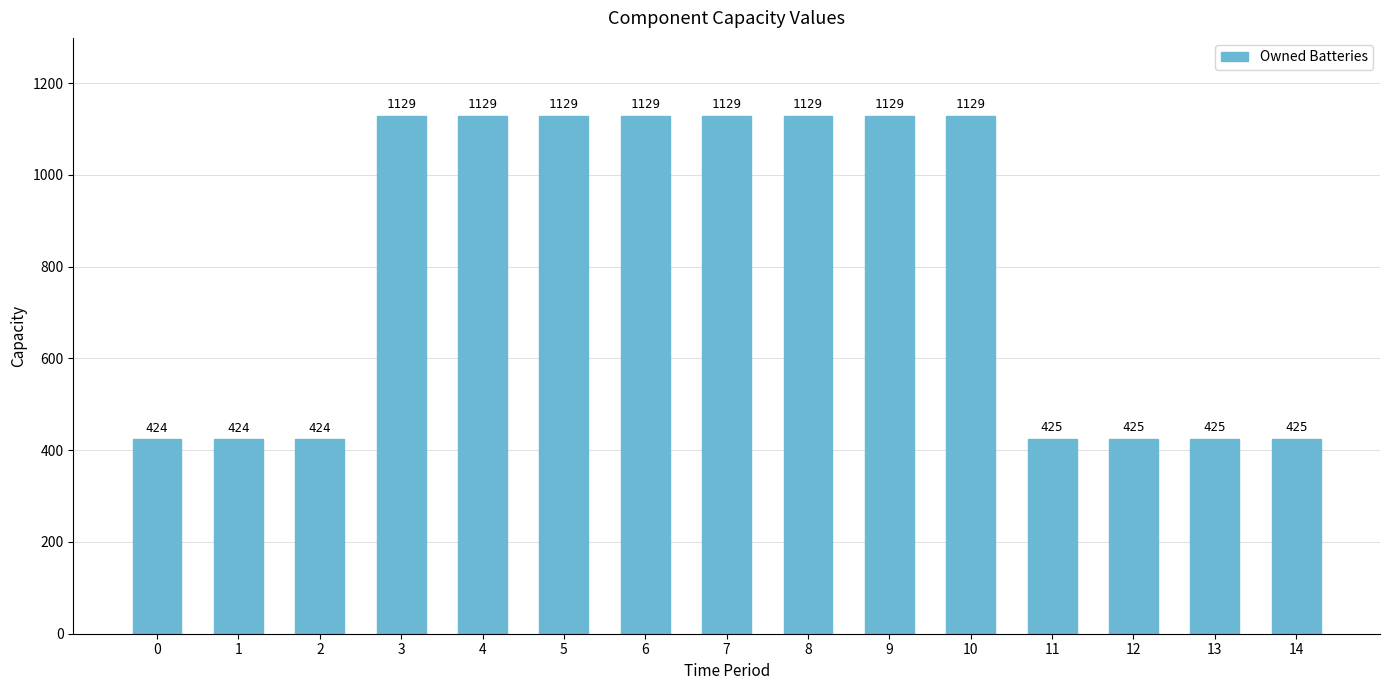

What is the greatest value displayed?

1129